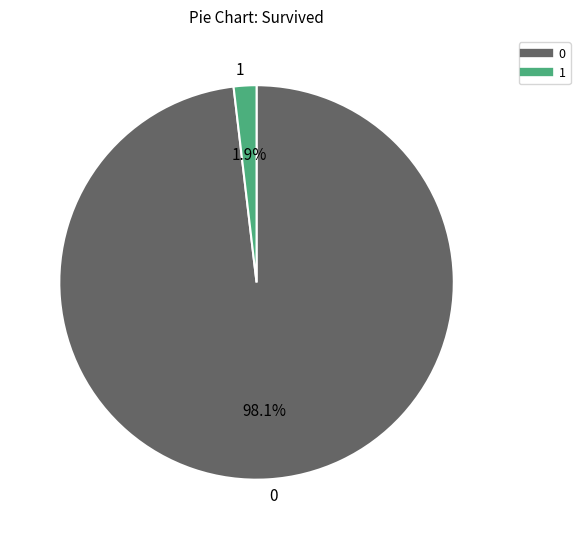

Count the number of slices in the pie.

2